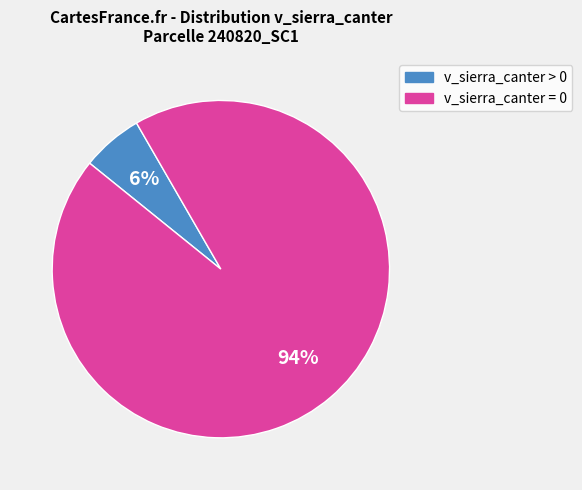

Is there a majority slice in this chart?

Yes